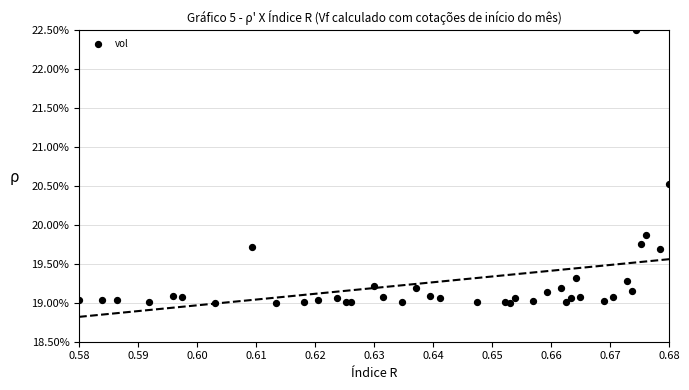

What Y value in the scatter plot is closest to 20?

19.9